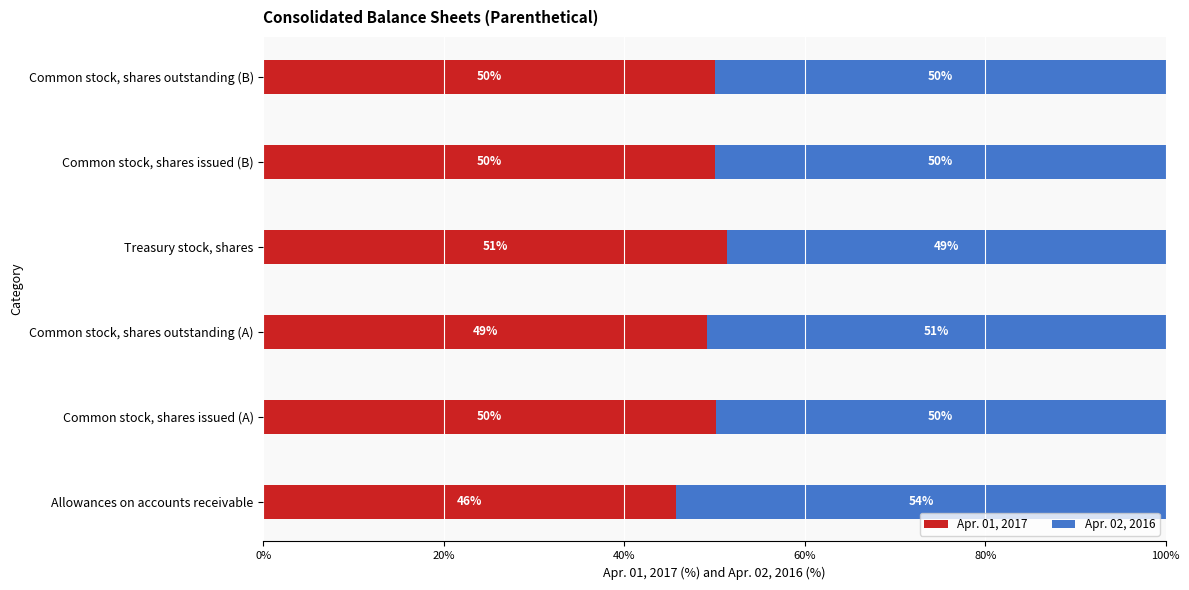

The value of Apr. 01, 2017 at Allowances on accounts receivable is 45.8. True or false?

True